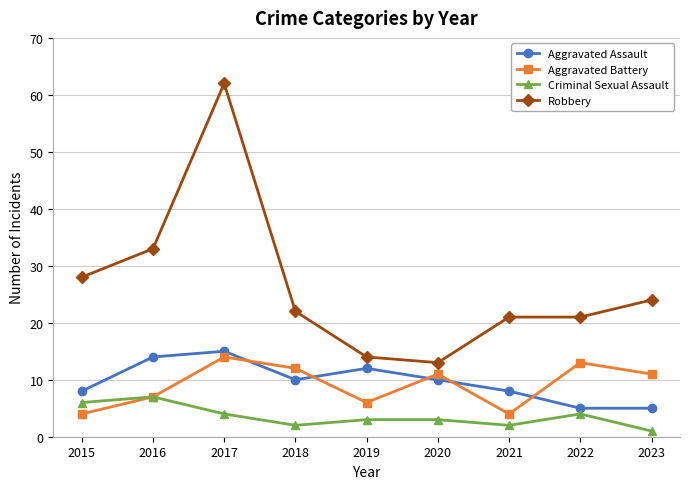

Which series changed the most between 2021 and 2023?

Aggravated Battery